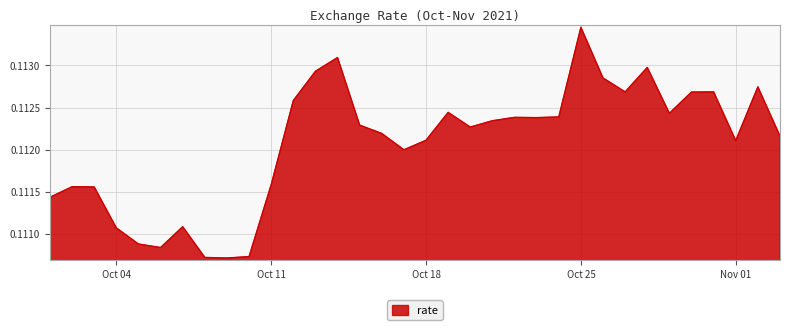

How many lines are shown in the chart?

1